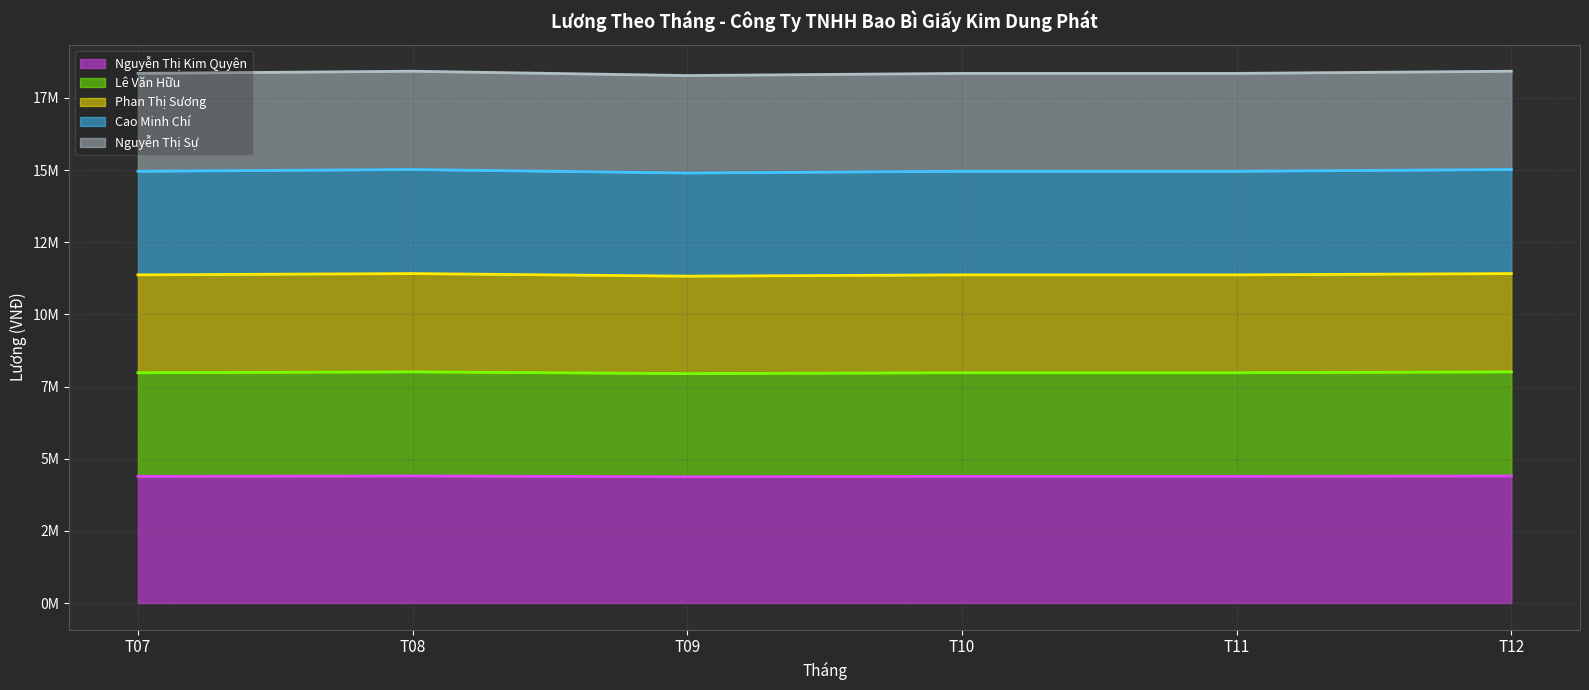

How many interior local valleys does the Cao Minh Chí (line) series have?

1